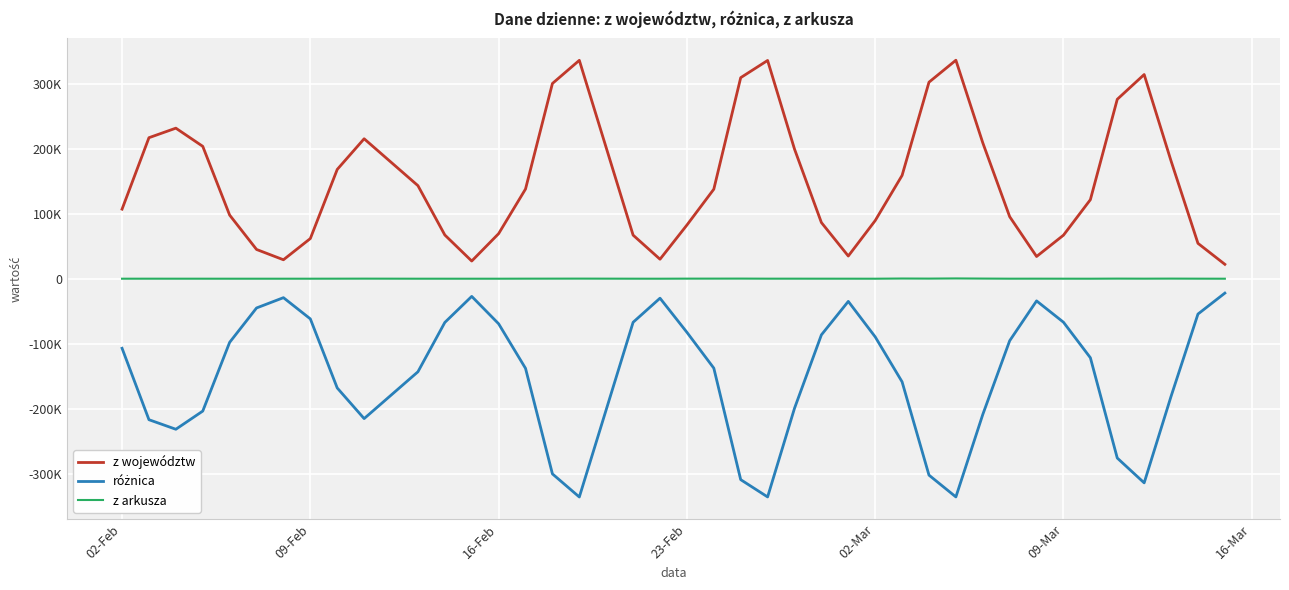

At how many categories does at least one series exceed 78509?

27